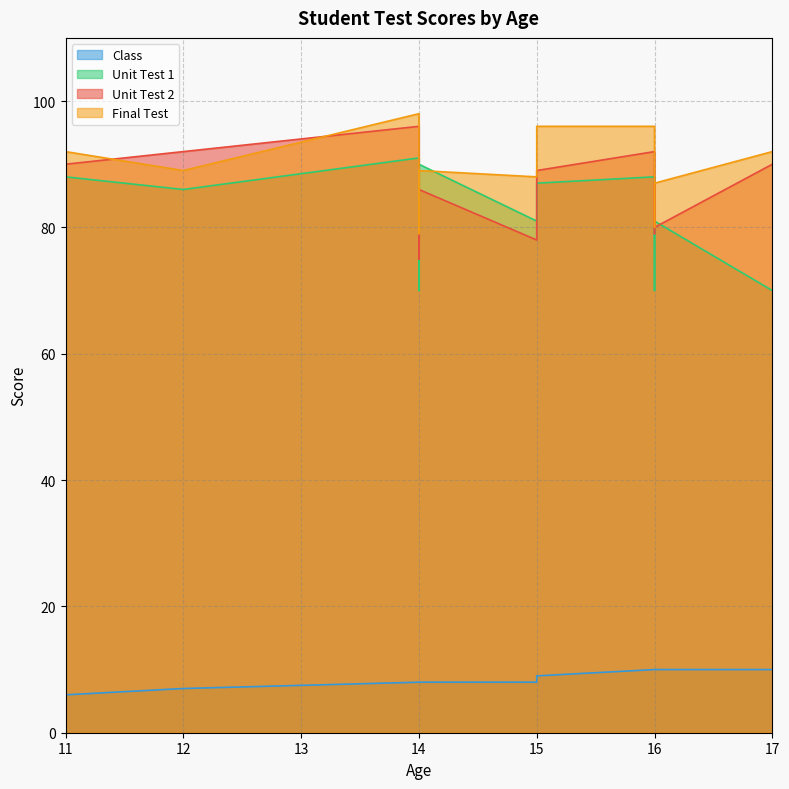

Which category has the highest value in the Class series?

16